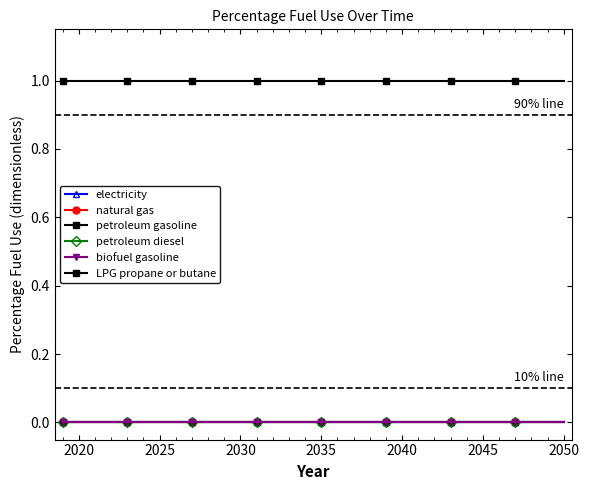

How many lines are shown in the chart?

6